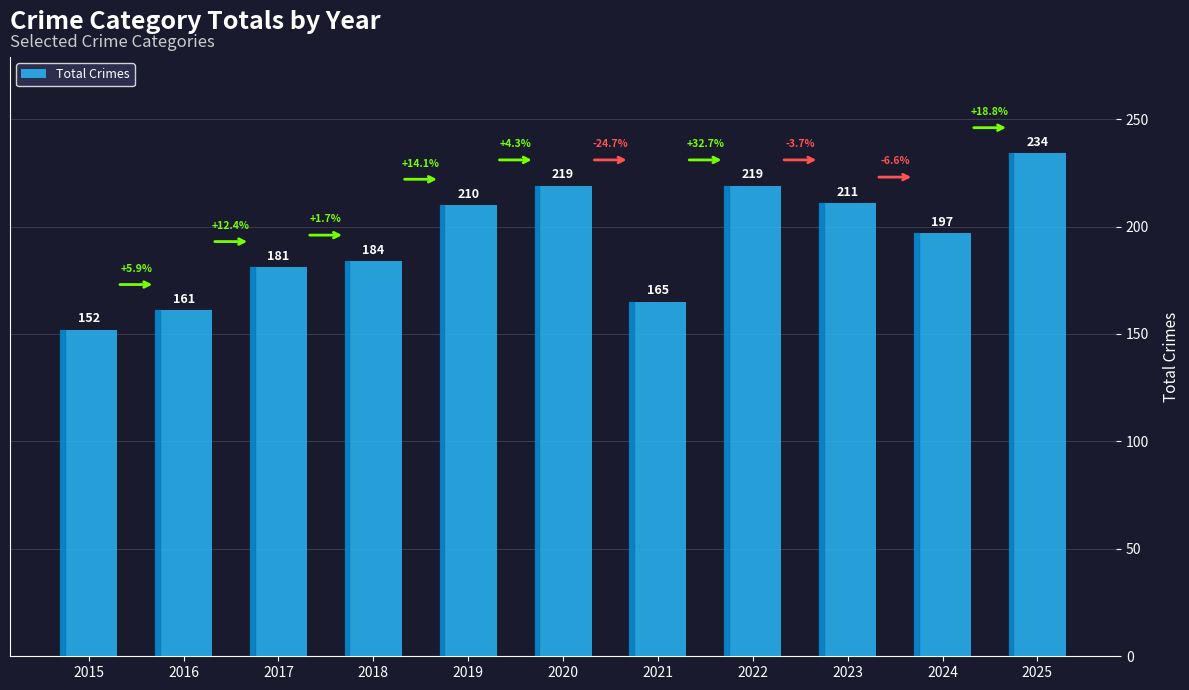

What is the difference between the values at 2024 and 2016?

36